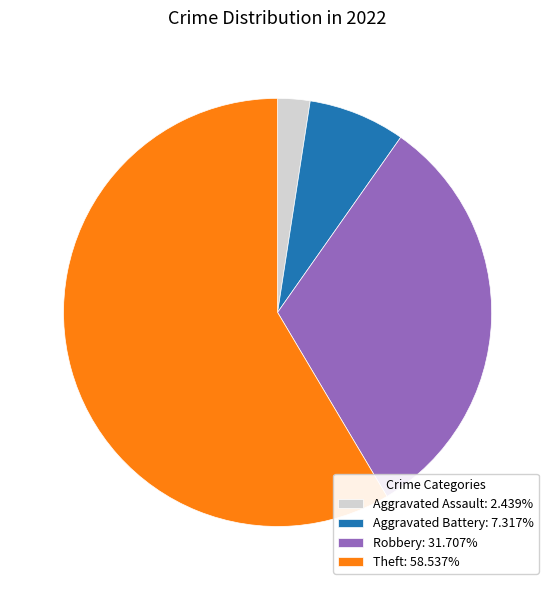

Is the sum of Robbery: 31.707% and Theft: 58.537% greater than half?

Yes